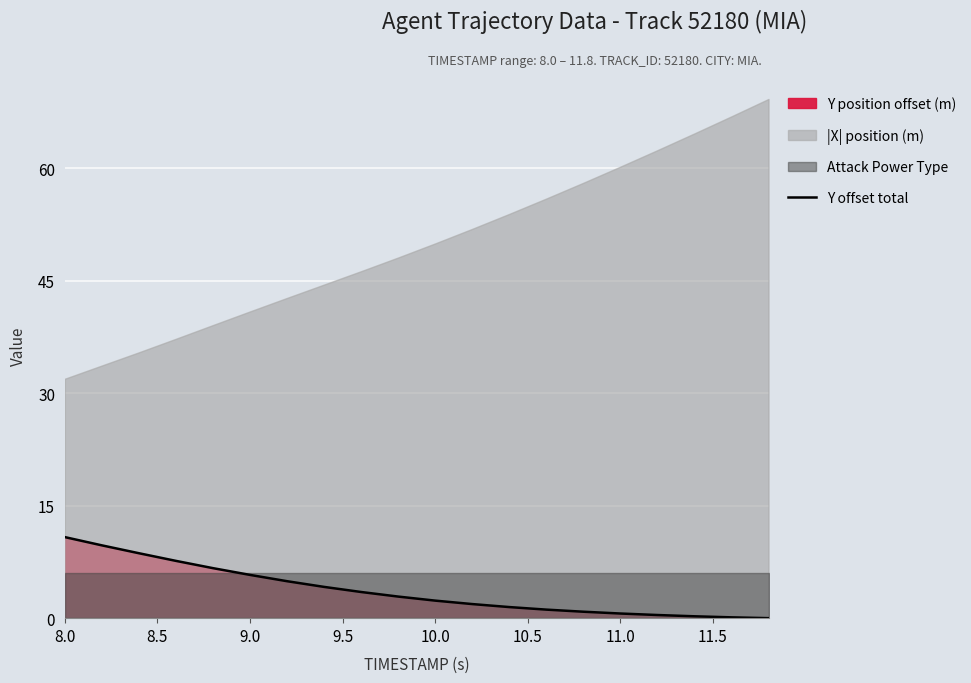

The Y offset total series shows 5.8 at 9.0. True or false?

True